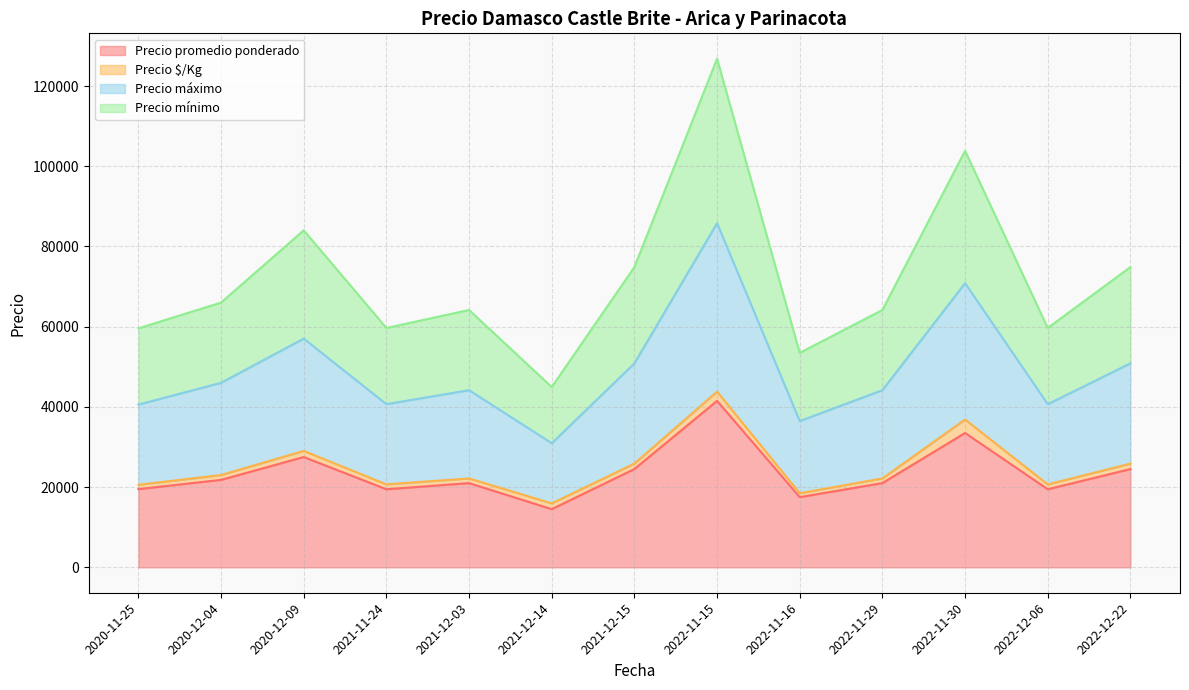

True or false: Precio mínimo and Precio promedio ponderado cross at least once.

False